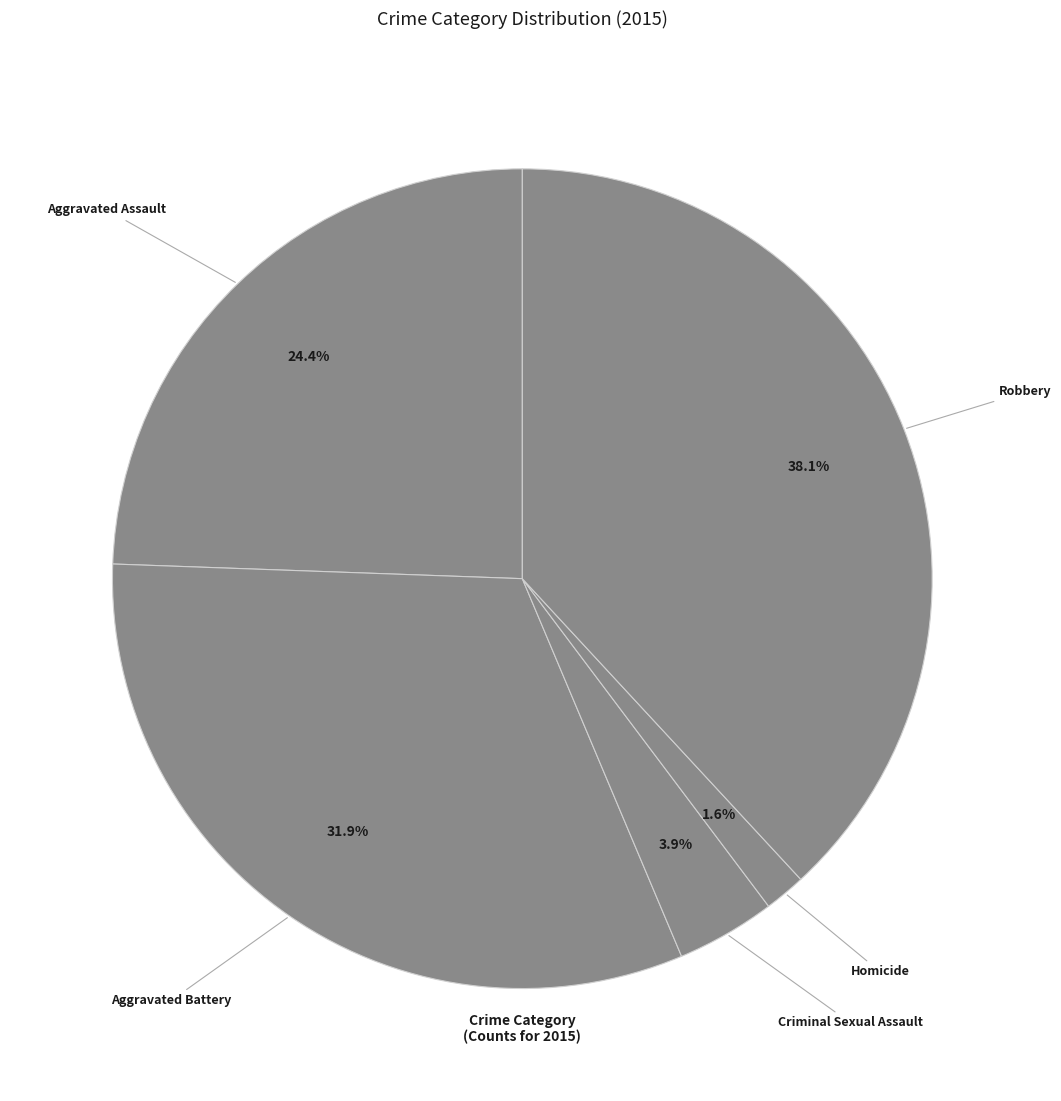

Which slice is the largest?

Robbery